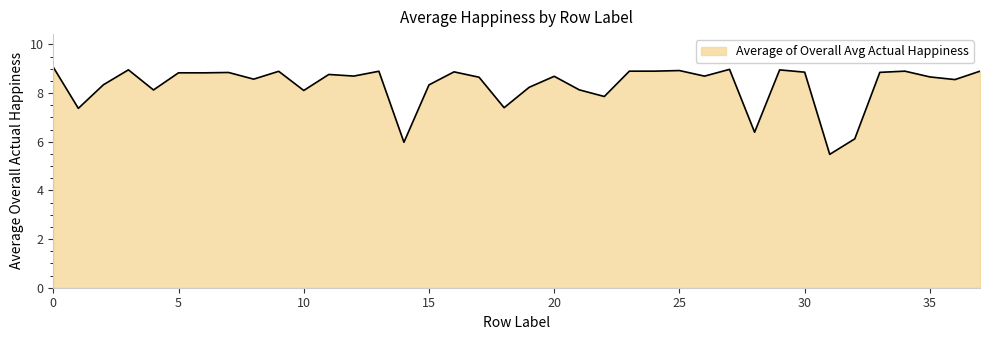

How many lines are shown in the chart?

1